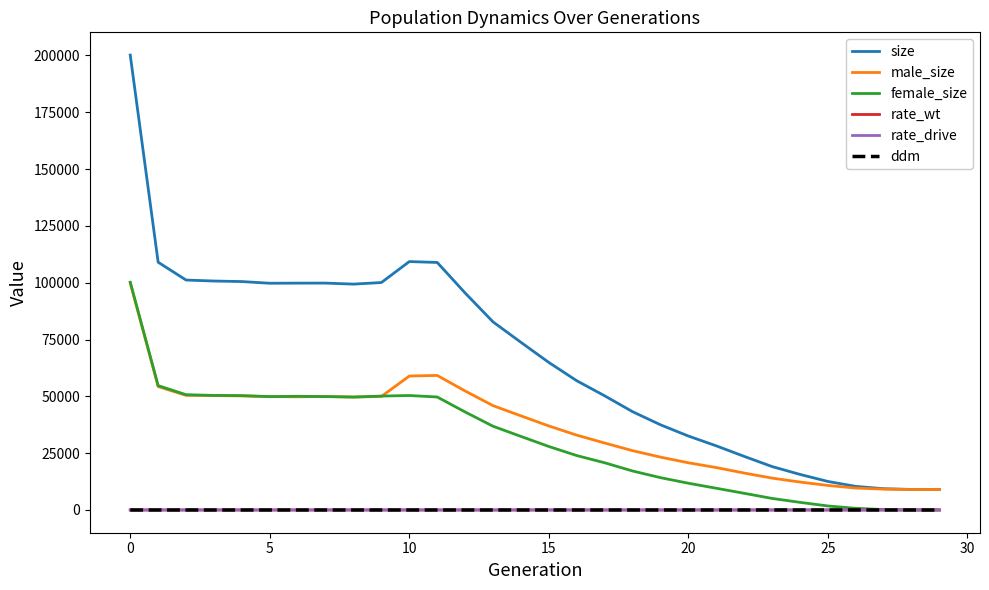

Which series ends up on top after the final intersection of rate_wt and rate_drive?

rate_drive